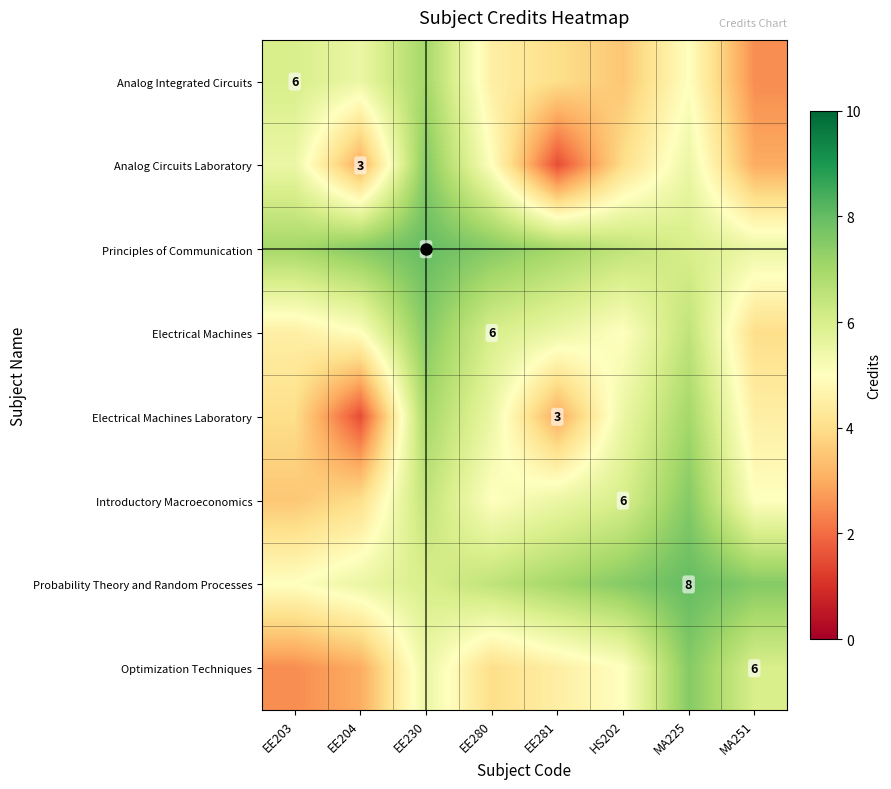

Is it true that Analog Integrated Circuits equals 6.0 at EE203?

True